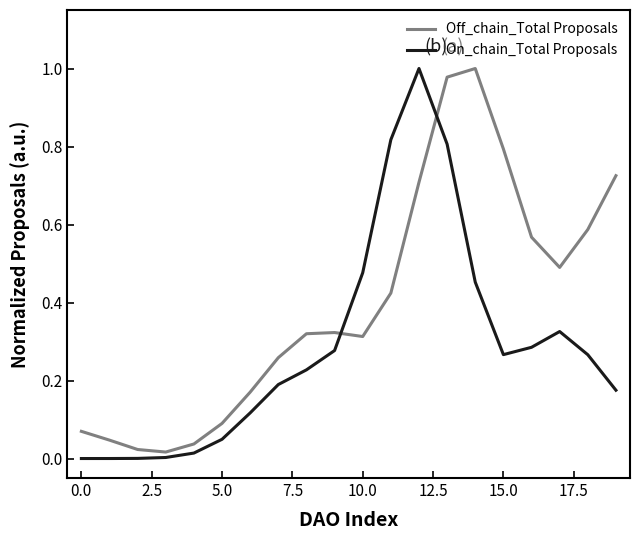

True or false: Off_chain_Total Proposals has more than 0 points higher than both neighbors.

True